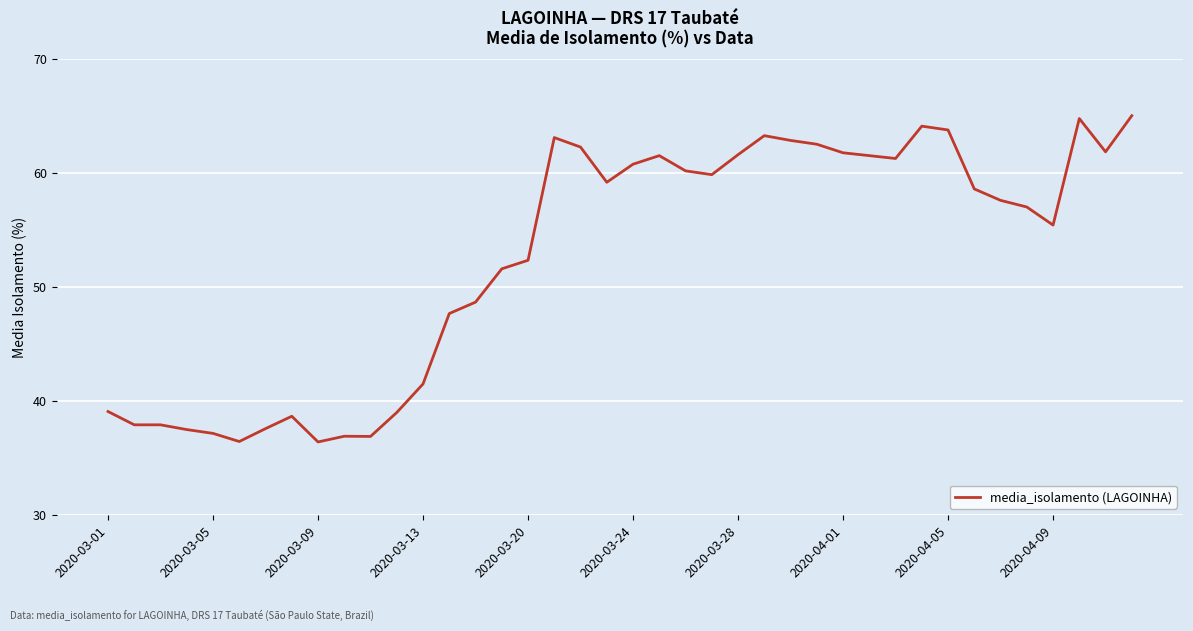

What is the greatest value displayed?

65.0